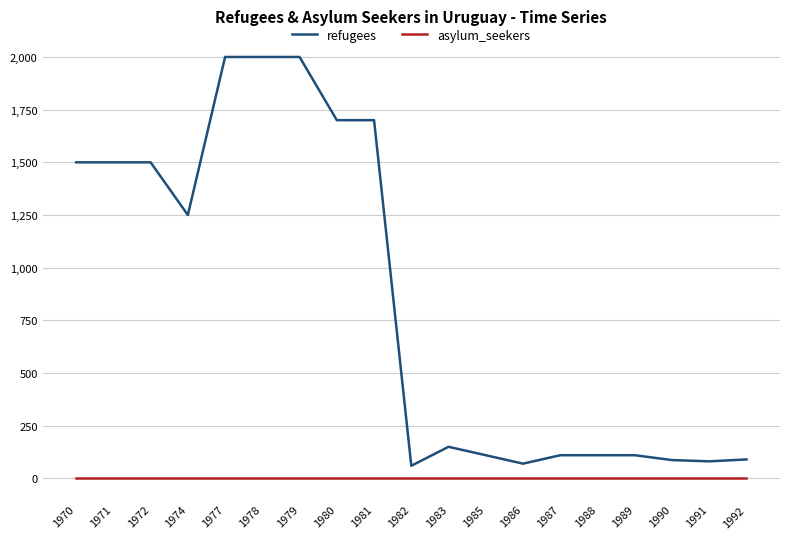

Where does the refugees series first go above 150?

1970